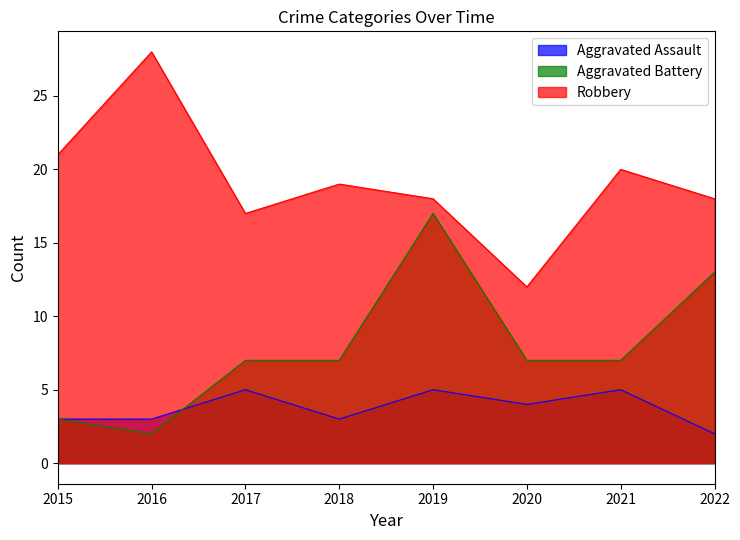

Reading left to right, what are all the values shown in this chart?

Aggravated Assault: 3	3	5	3	5	4	5	2
Aggravated Battery: 3	2	7	7	17	7	7	13
Robbery: 21	28	17	19	18	12	20	18